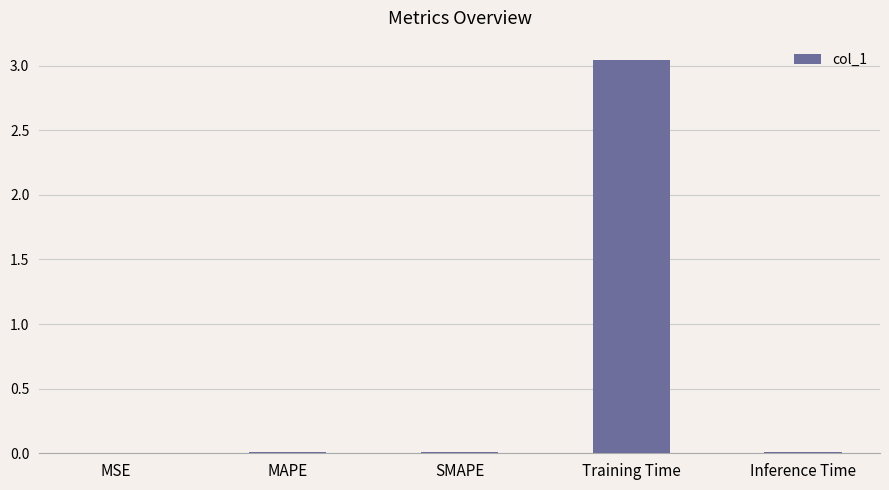

At which category does the chart reach its peak across all series?

Training Time